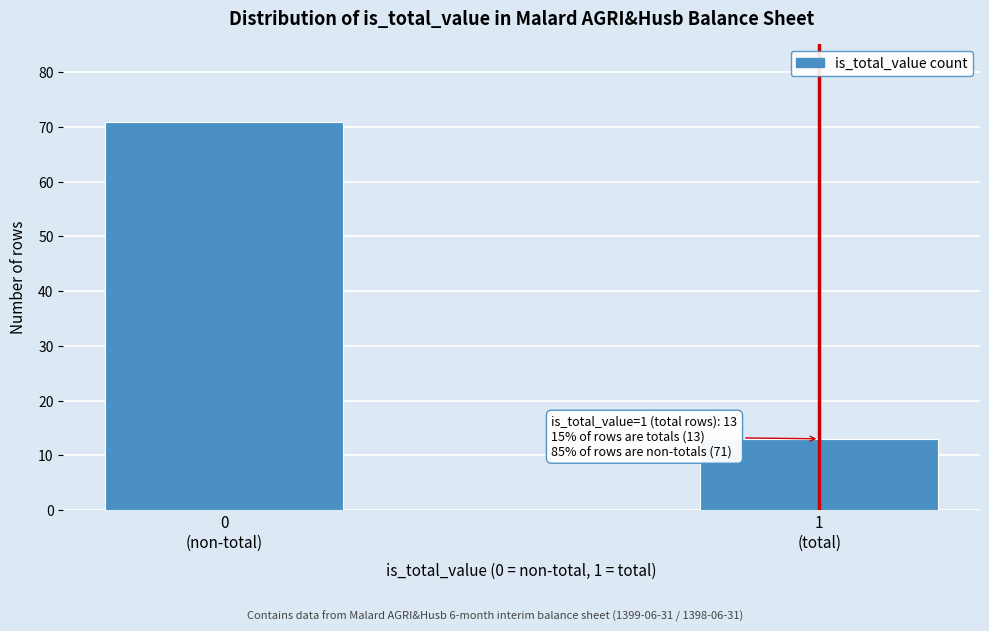

Reading left to right, list all the values displayed in this chart.

71	13